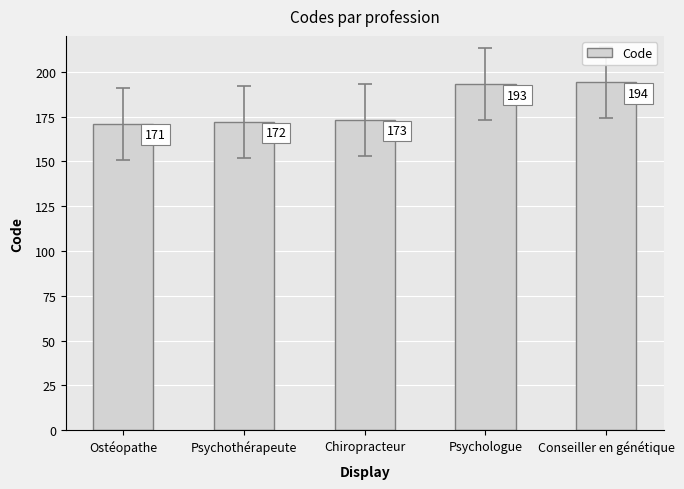

How many data points are less than 173?

2